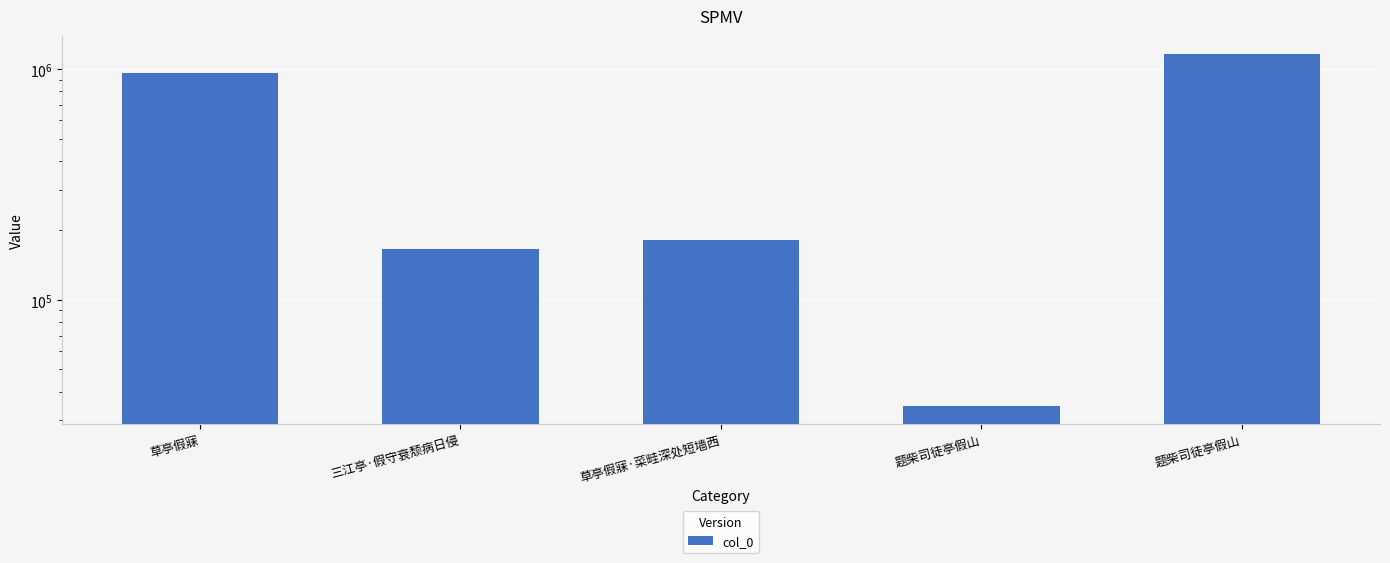

At which label does the data first exceed 181928?

草亭假寐